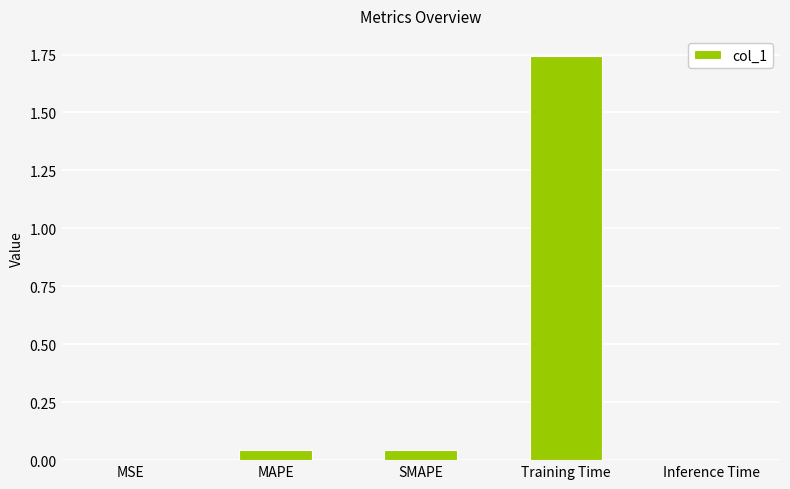

True or false: the data shows 0.0 at MAPE.

True